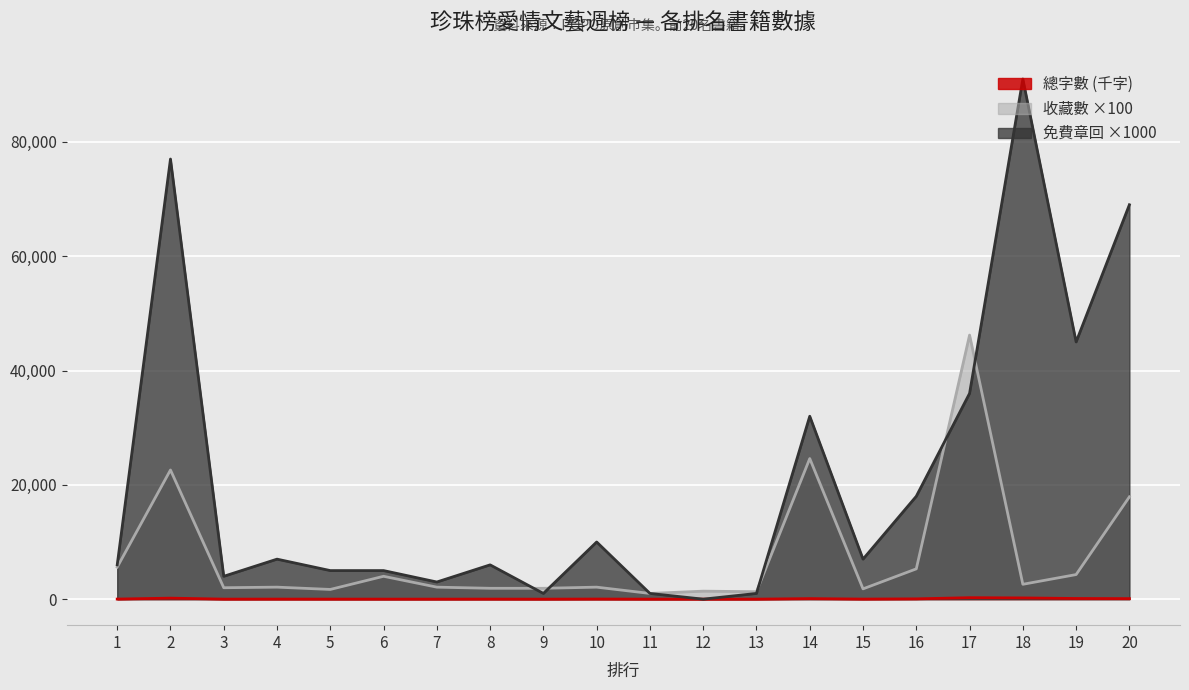

Rank the series by their maximum value, from highest to lowest.

免費章回 ×1000, 收藏數 ×100, 總字數 (千字)